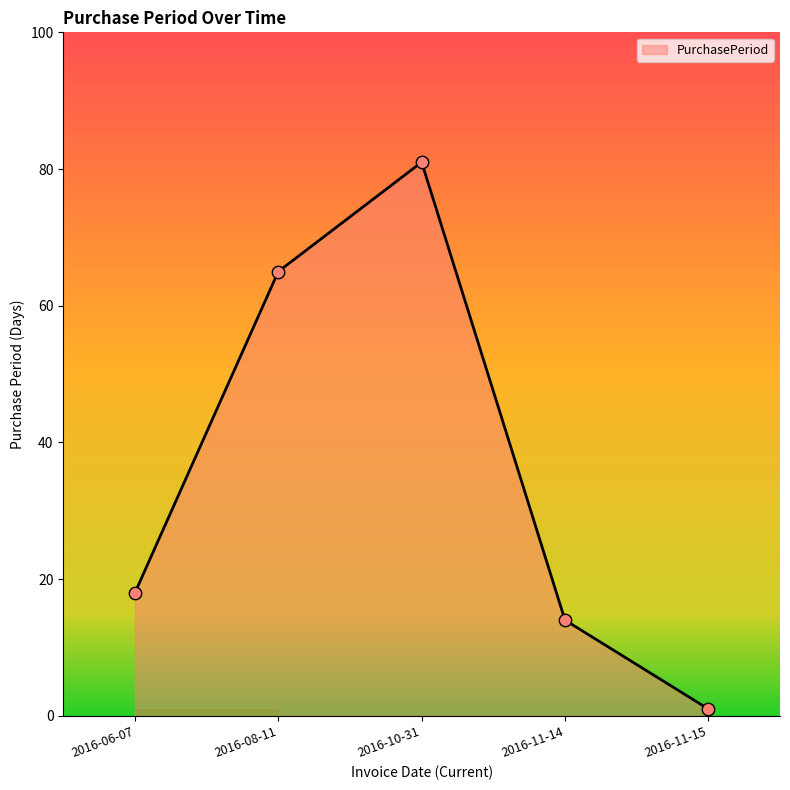

Which has a higher value, 2016-06-07 or 2016-11-15?

2016-06-07